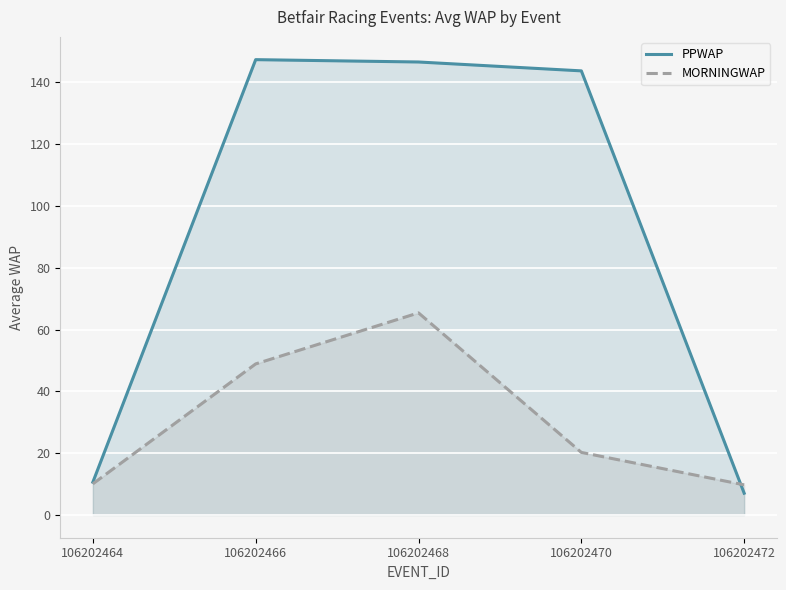

Is it true that PPWAP equals 146.6 at 106202468?

True